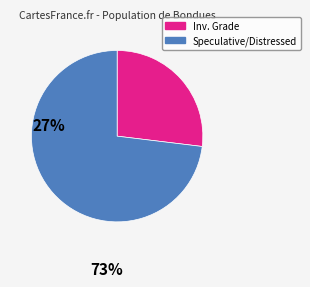

Is there any slice that represents more than half of the pie?

Yes